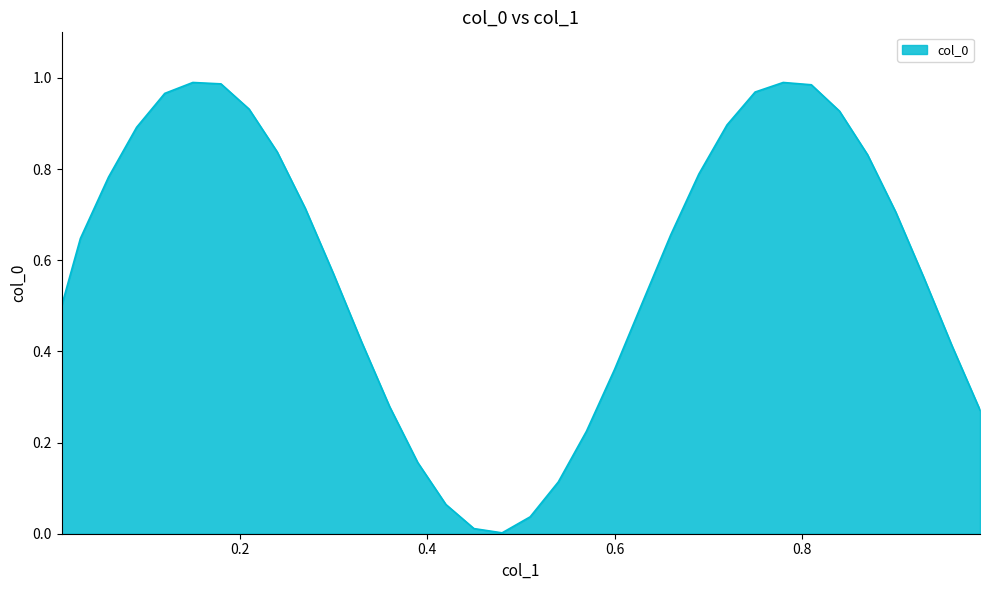

How many lines are shown in the chart?

1